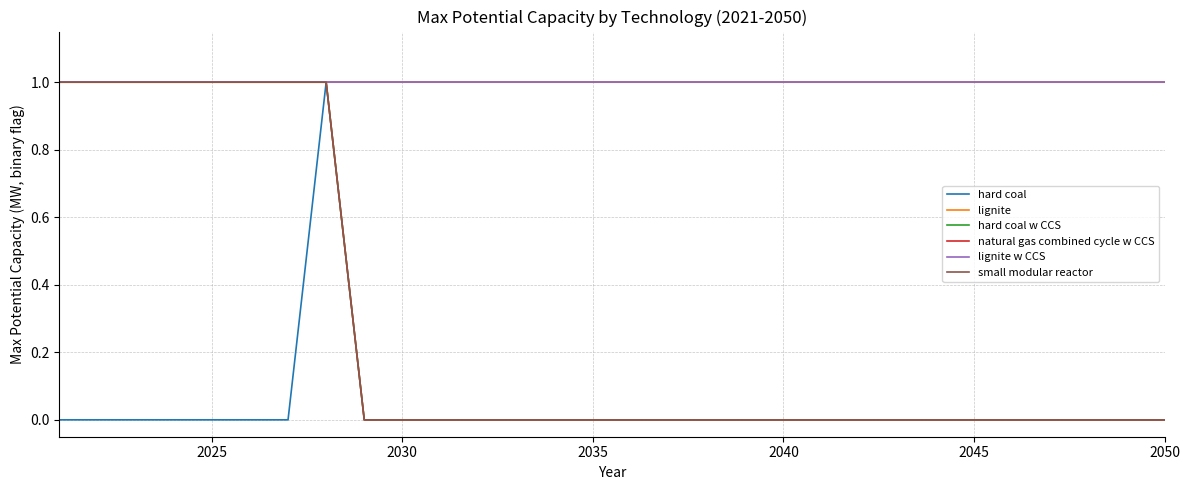

What is the difference between the second highest and second lowest values in the hard coal series?

1